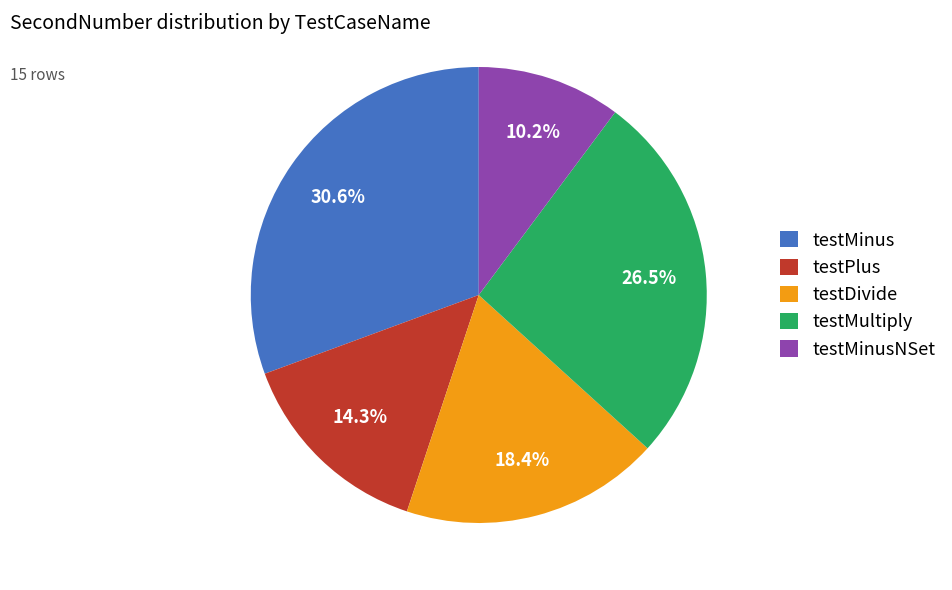

What is the ratio of the value at testMinus to the value at testDivide?

1.7